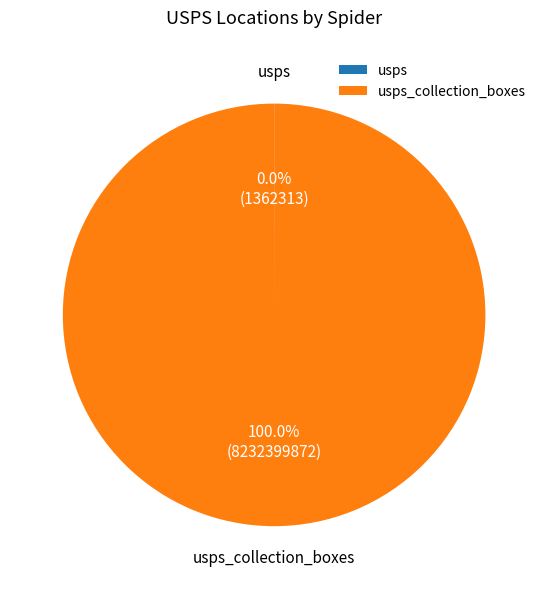

Does any single category account for the majority?

Yes